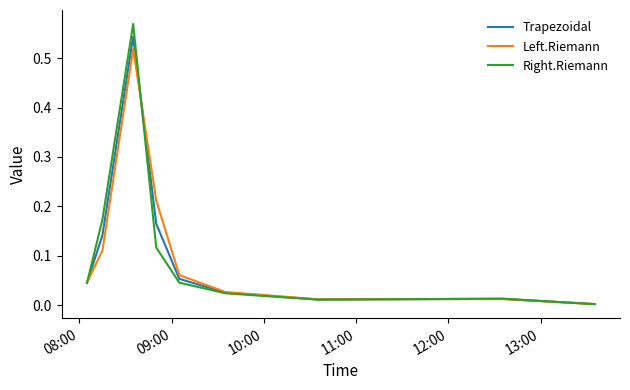

Which series has the largest range (max minus min)?

Right.Riemann